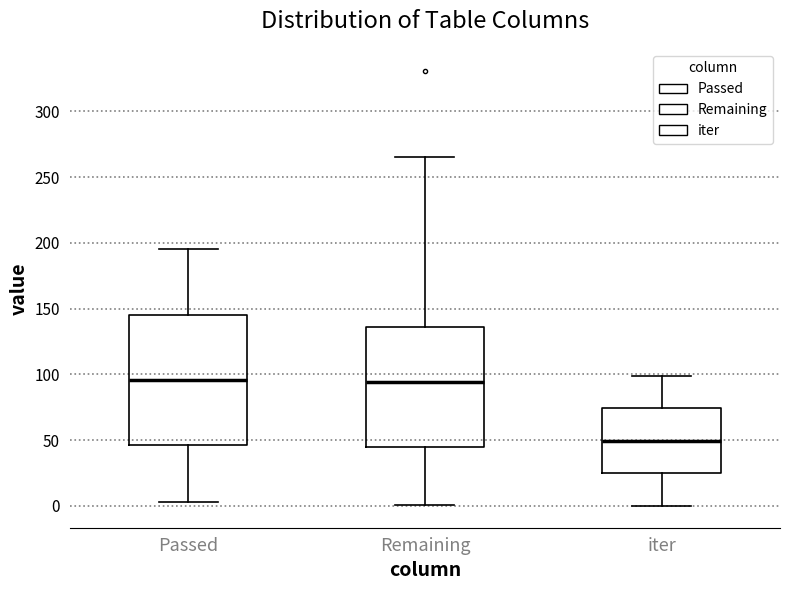

Reading left to right, read every box against the y-axis: the position of its median line, the range the box covers, and the ends of its whiskers. The values are not printed on the chart, so give them approximately, as read against the axis.

Passed: median 95, box 45 to 145, whiskers 5 to 195
Remaining: median 95, box 45 to 135, whiskers 0 to 265
iter: median 50, box 25 to 75, whiskers 0 to 100